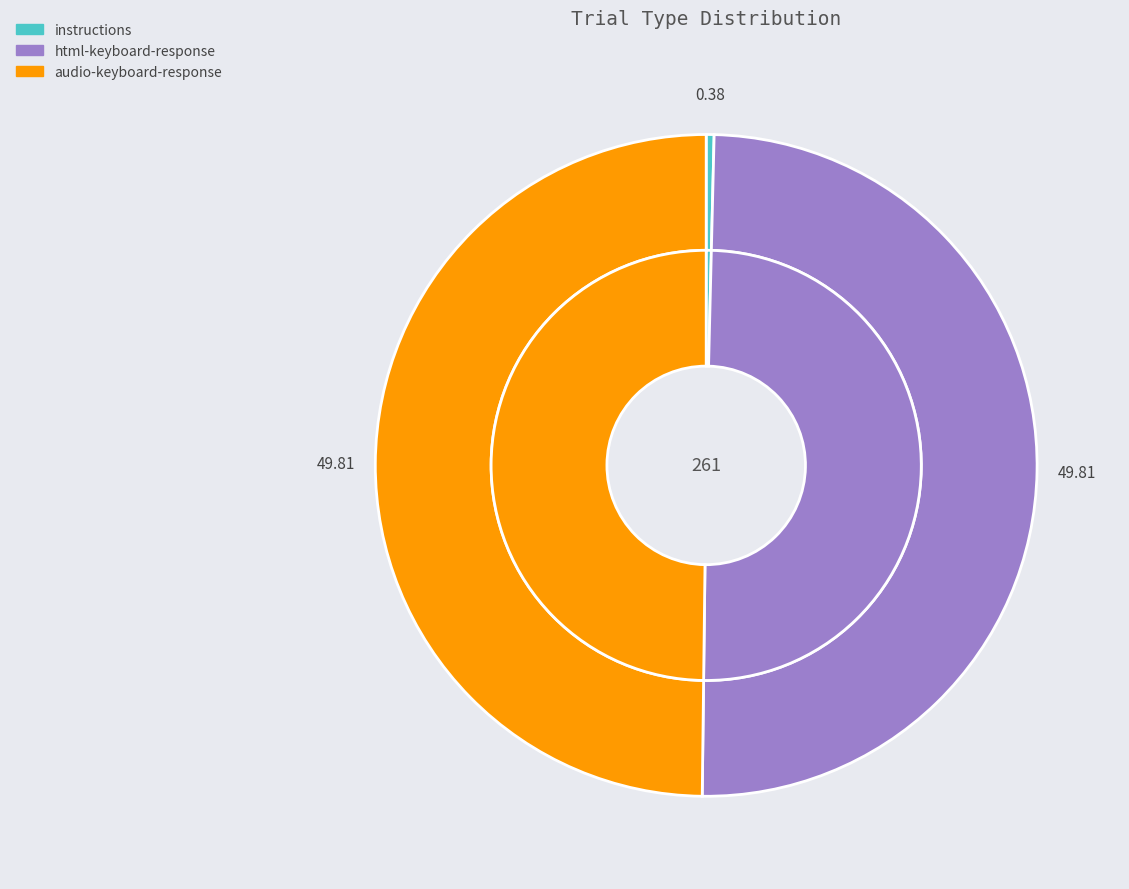

The audio-keyboard-response slice represents 60% of the pie. True or false?

False